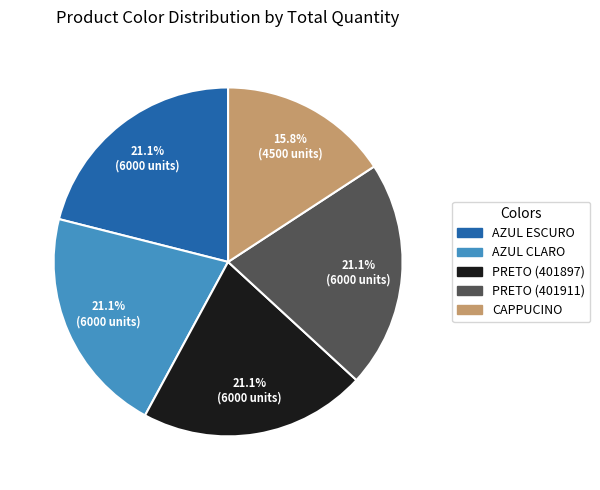

Which slice is the smallest?

CAPPUCINO